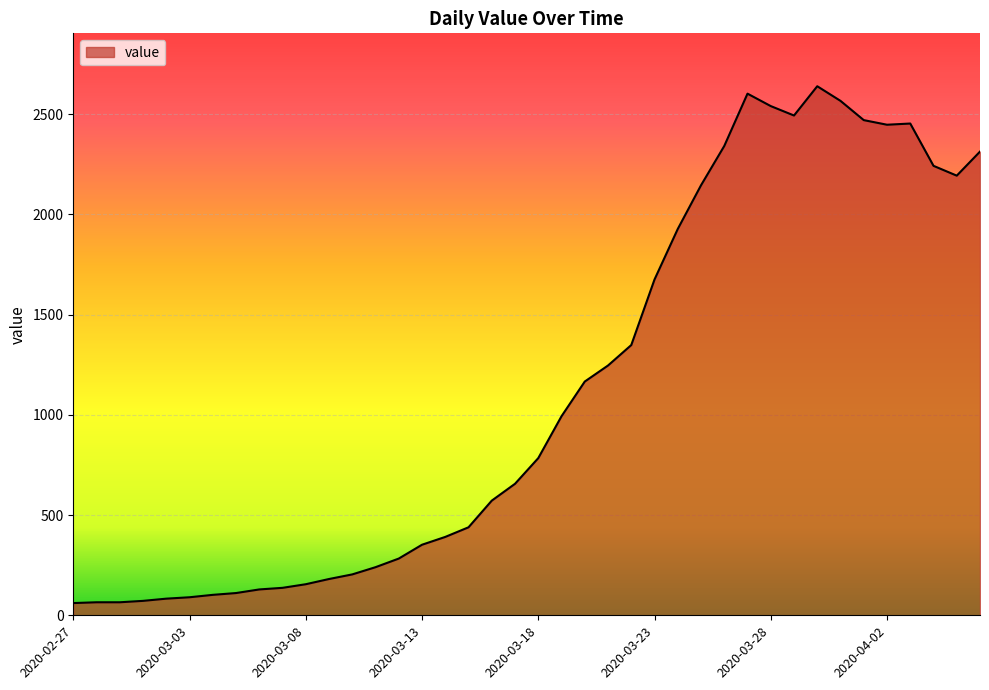

Does the chart display data point markers on the line(s)?

No